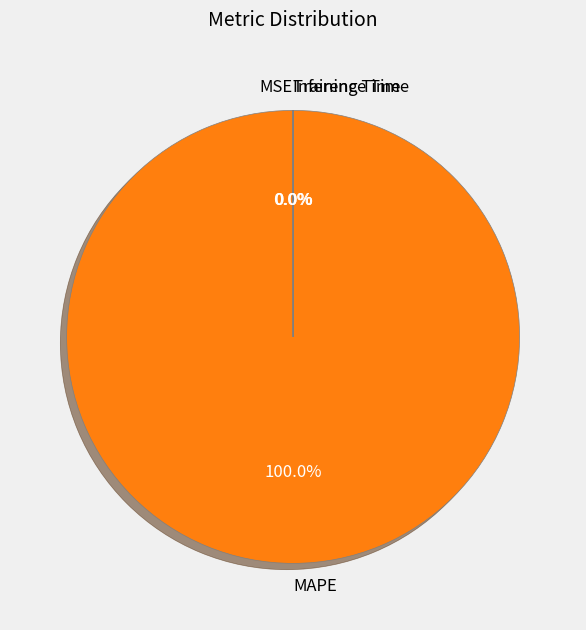

What is the largest slice in the pie chart?

MAPE